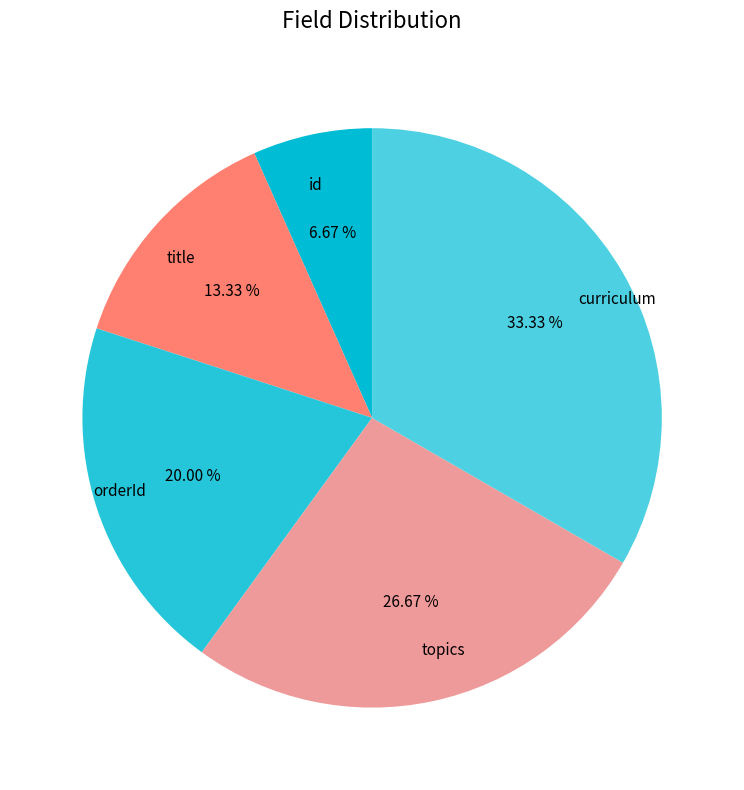

To the nearest percent, what is the average slice percentage?

20%